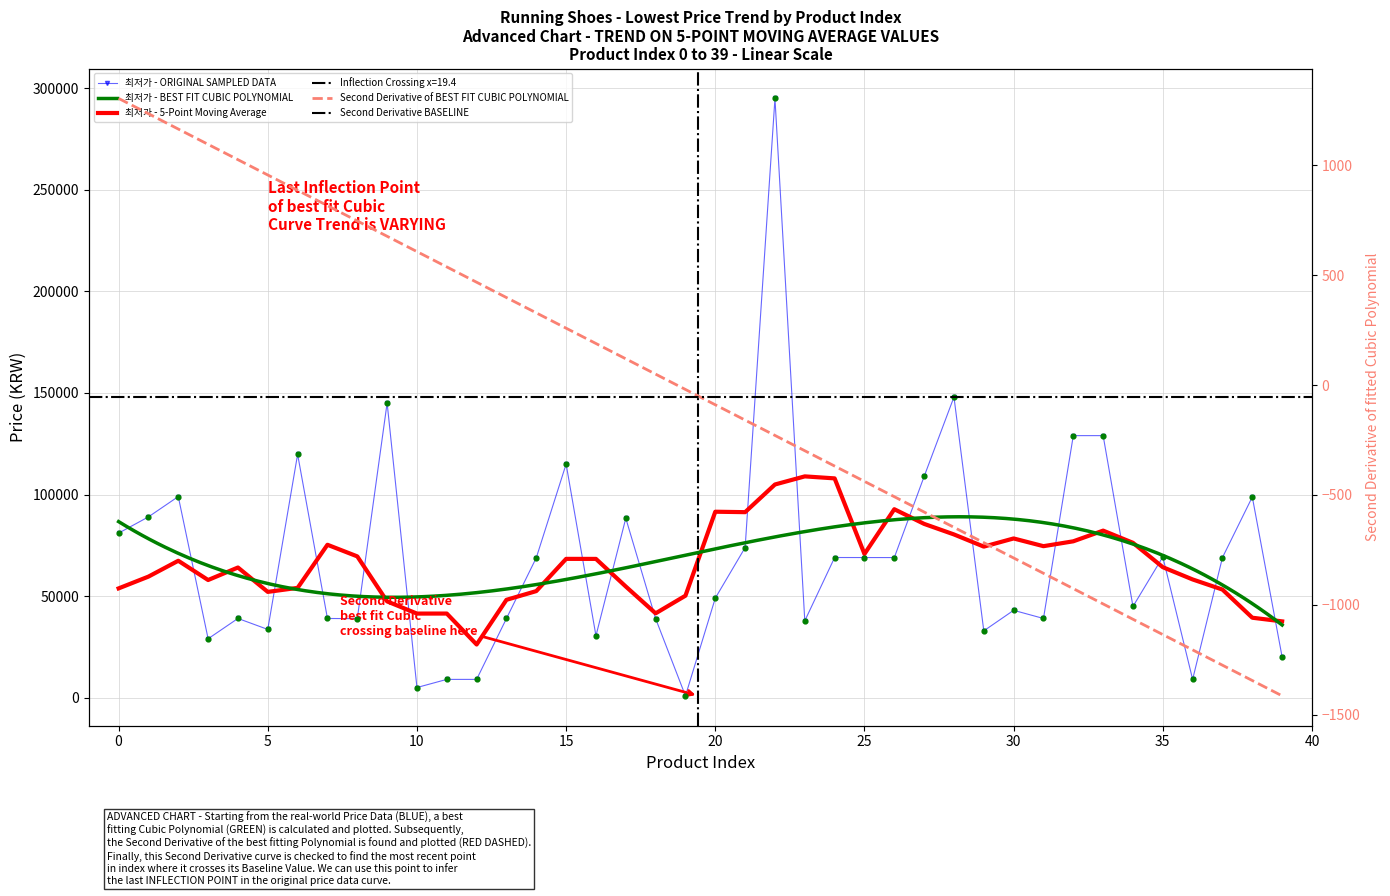

What is the ratio of the value at 26 to the value at 0?

0.9